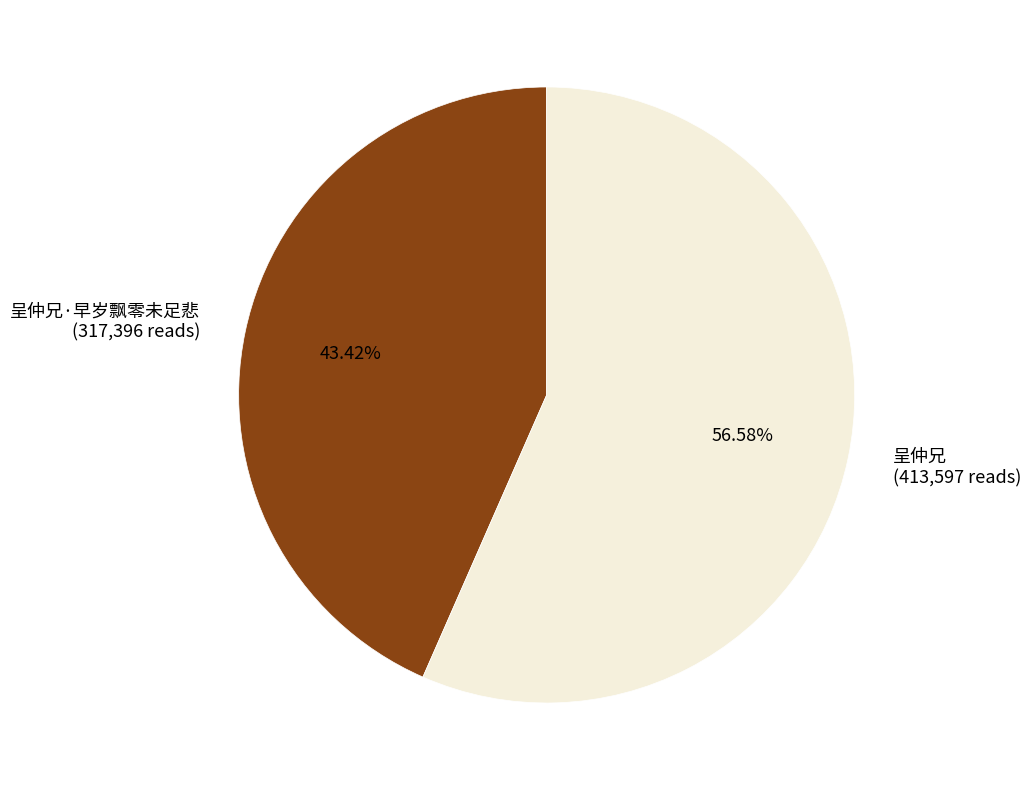

Which slice represents more than half of the pie?

呈仲兄 (413,597 reads)